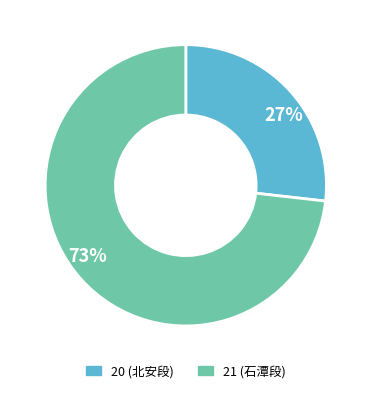

Approximately how many times larger is the value at 73% compared to 27%?

2.7